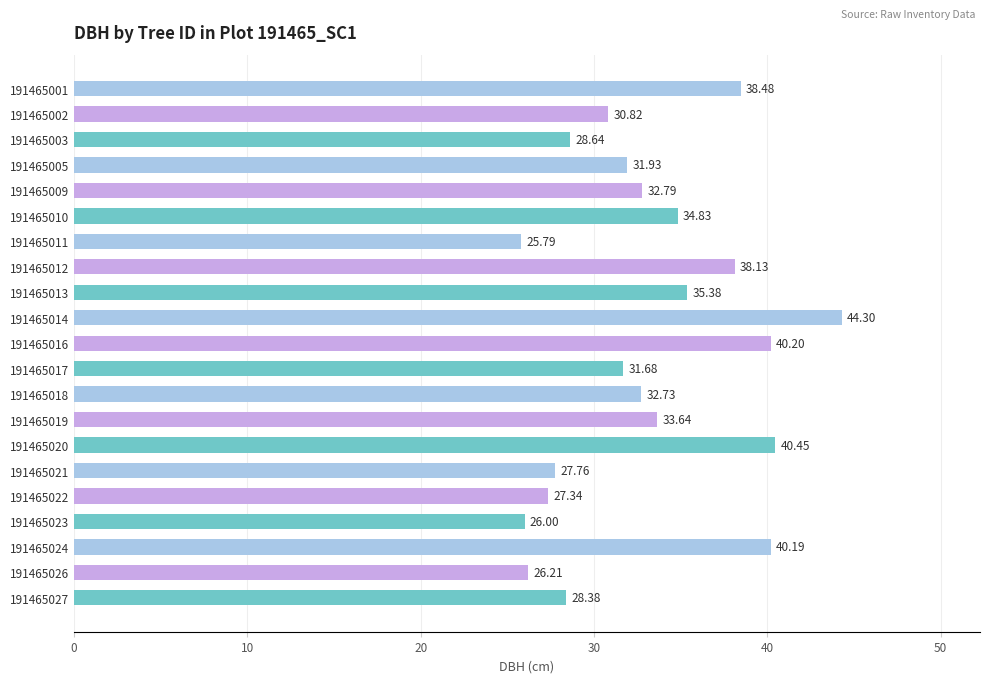

What is the change in value from 191465018 to 191465019?

+0.9